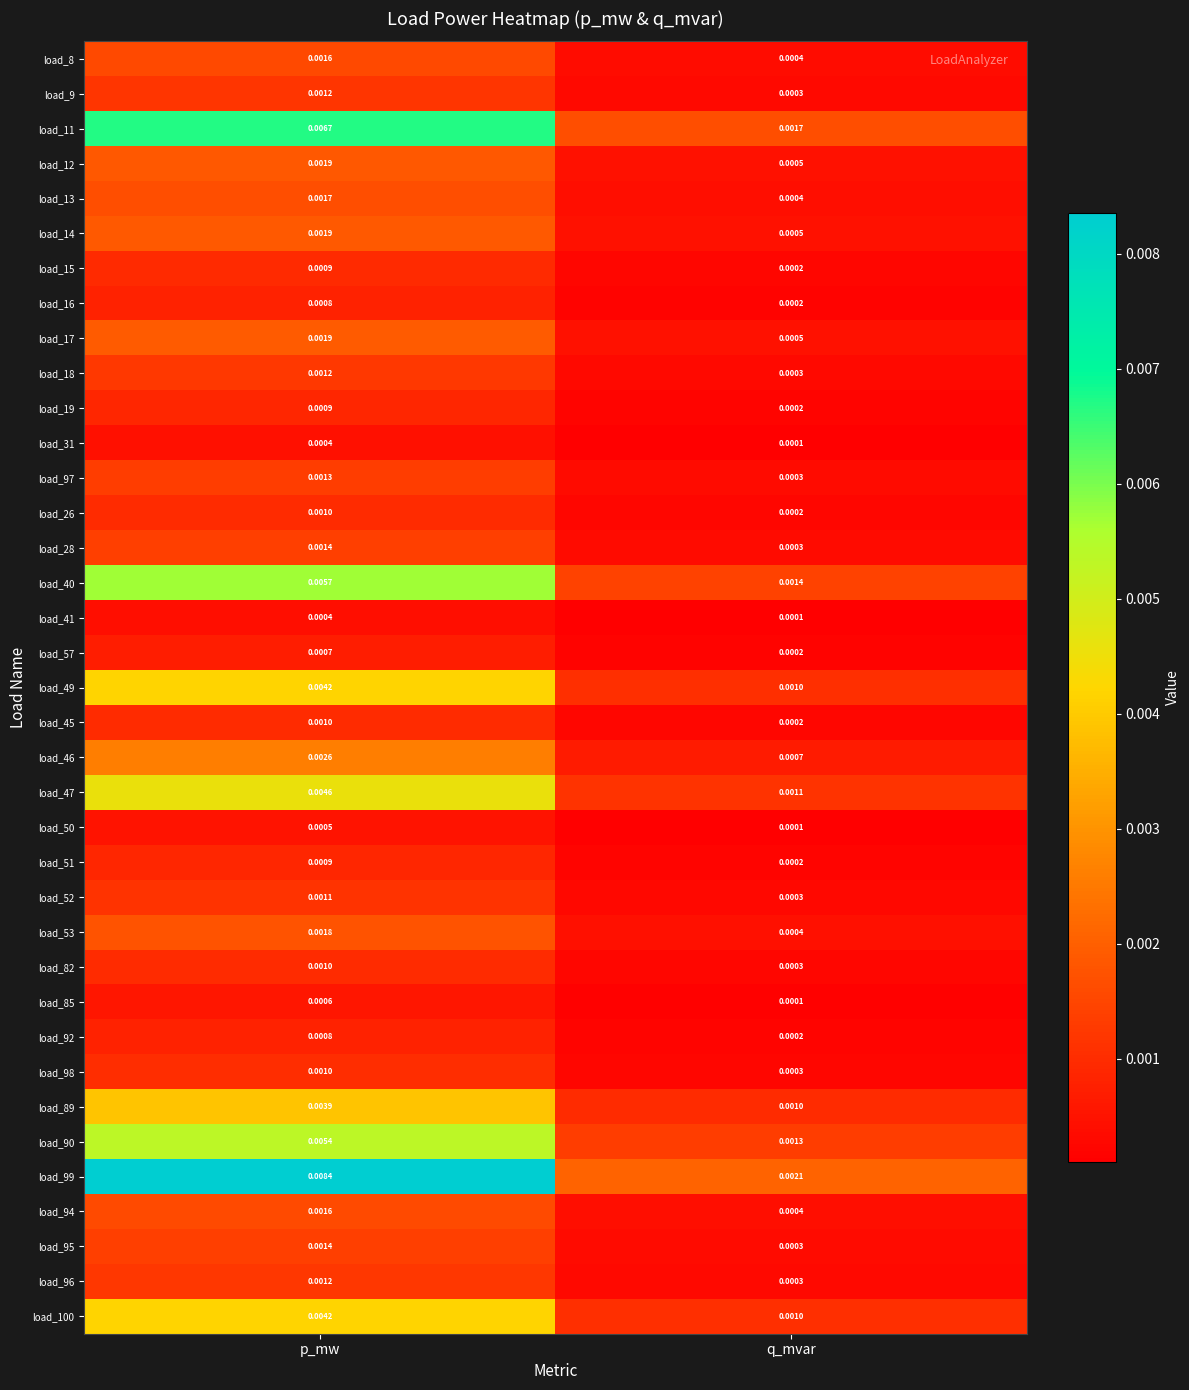

Is the value of load_85 at p_mw greater than the value of load_15 at p_mw?

No